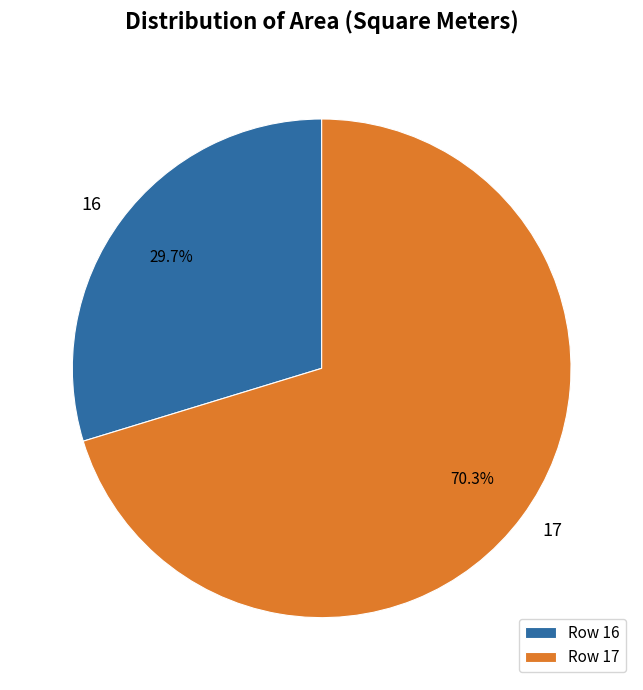

Which category has the biggest portion of the pie?

17